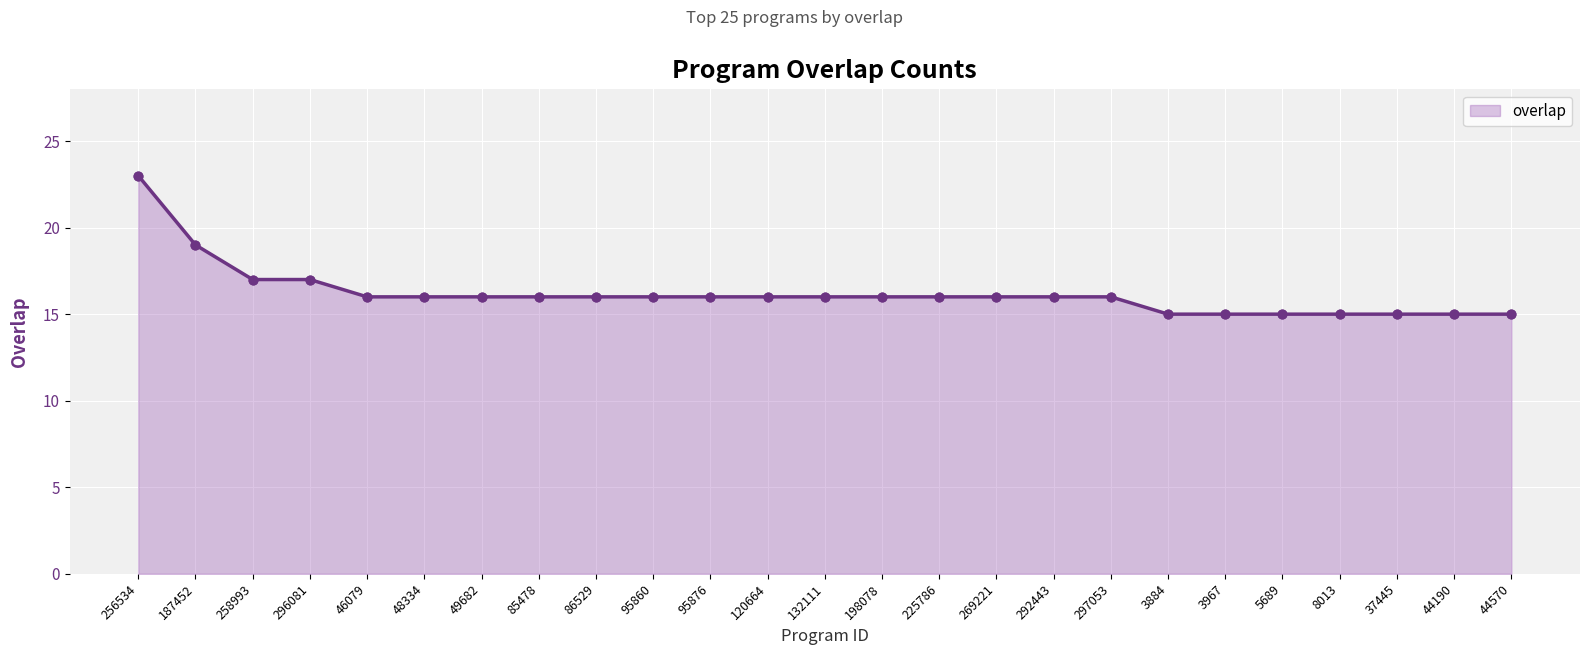

Approximately how many times larger is the value at 86529 compared to 256534?

0.7